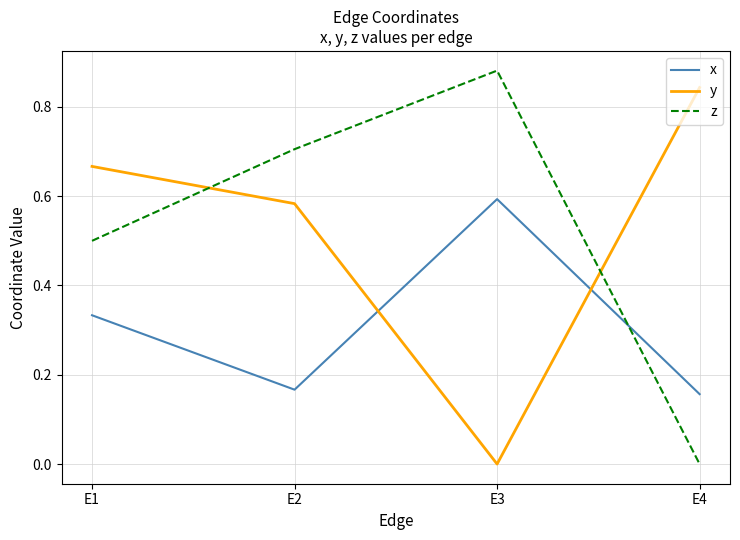

At which label does x reach its peak?

E3